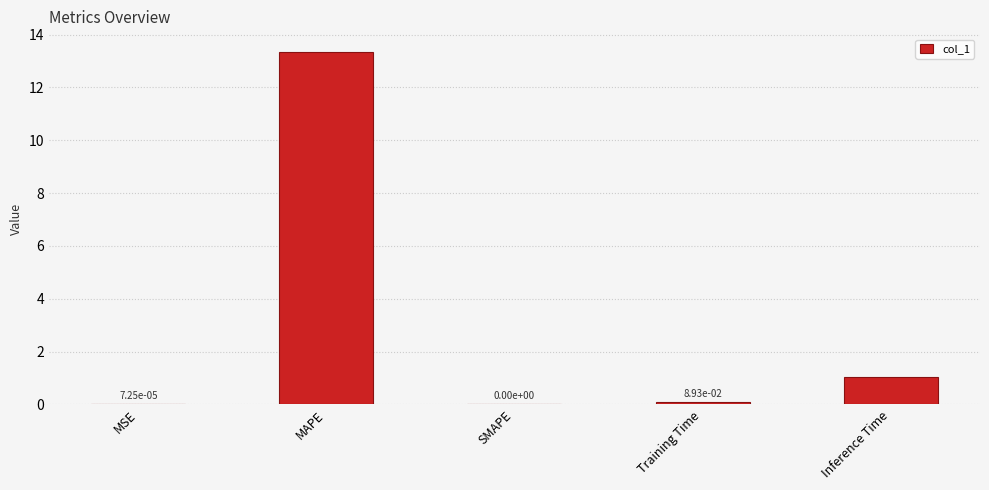

Is it true that the value at SMAPE is 0.0?

True